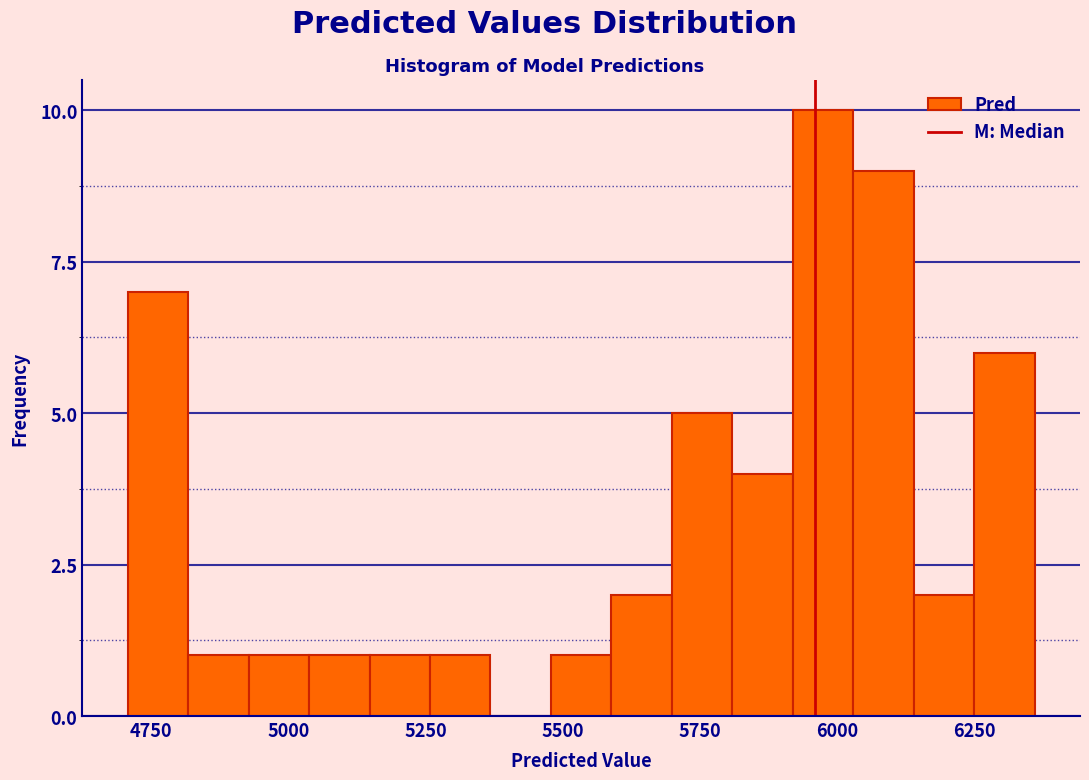

Around what value on the x-axis is the tallest bar? Give the approximate position of its centre, as read against the axis.

5950